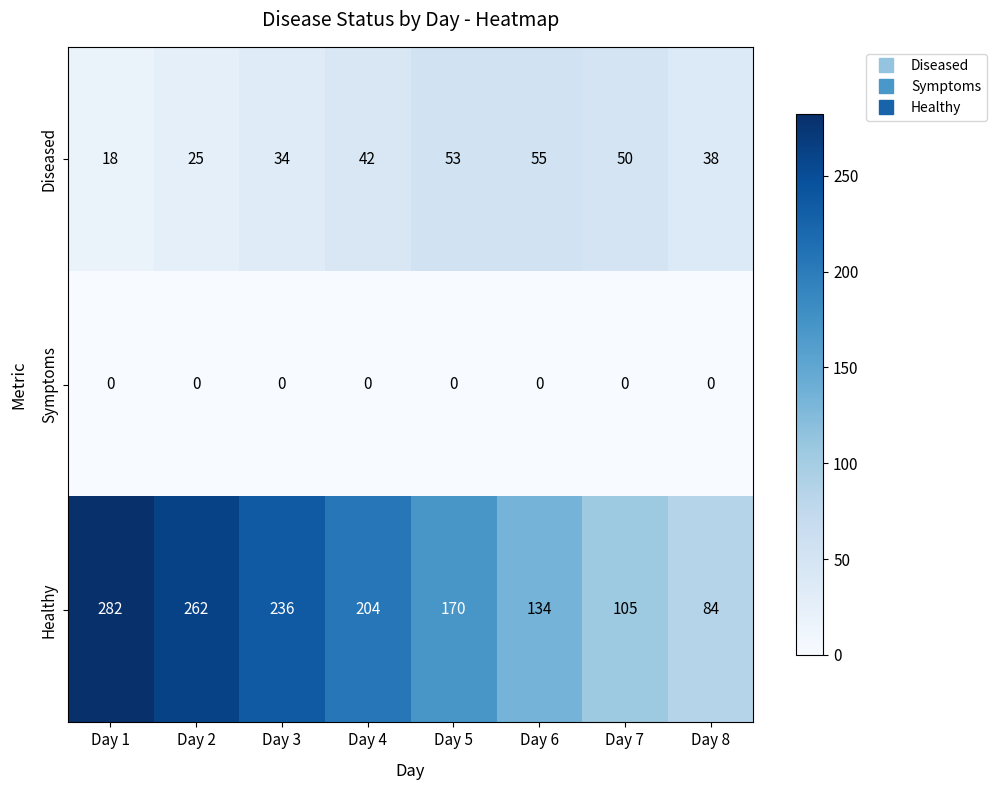

Where is Diseased nearest to the value 36?

Day 3